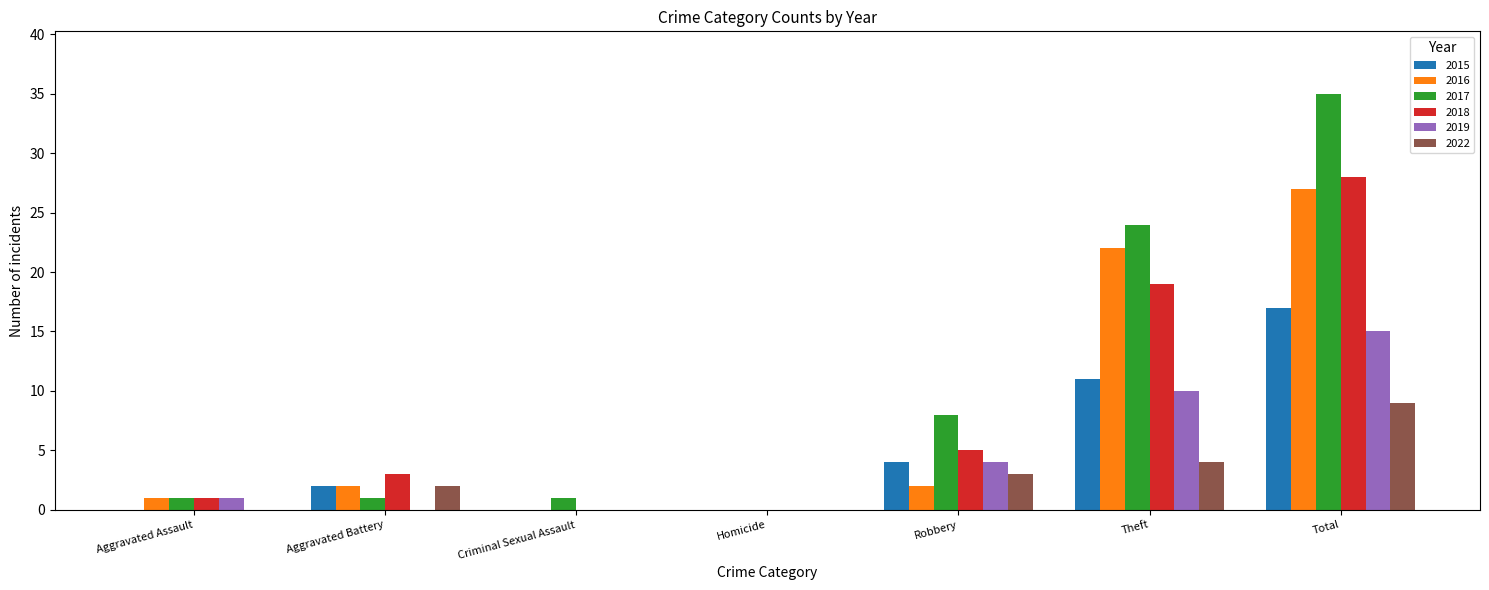

The value of 2018 at Criminal Sexual Assault is 0. True or false?

True